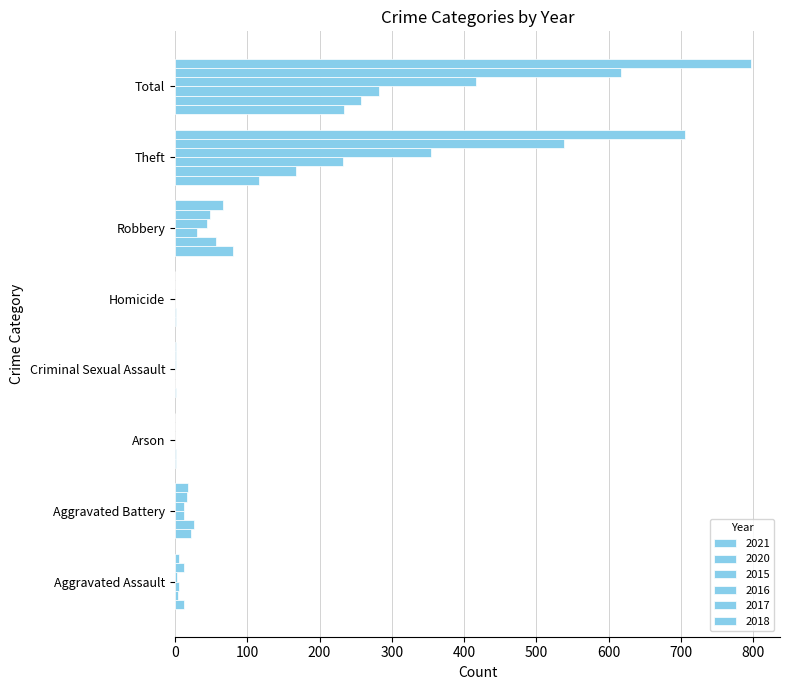

At how many categories does at least one series exceed 32?

3